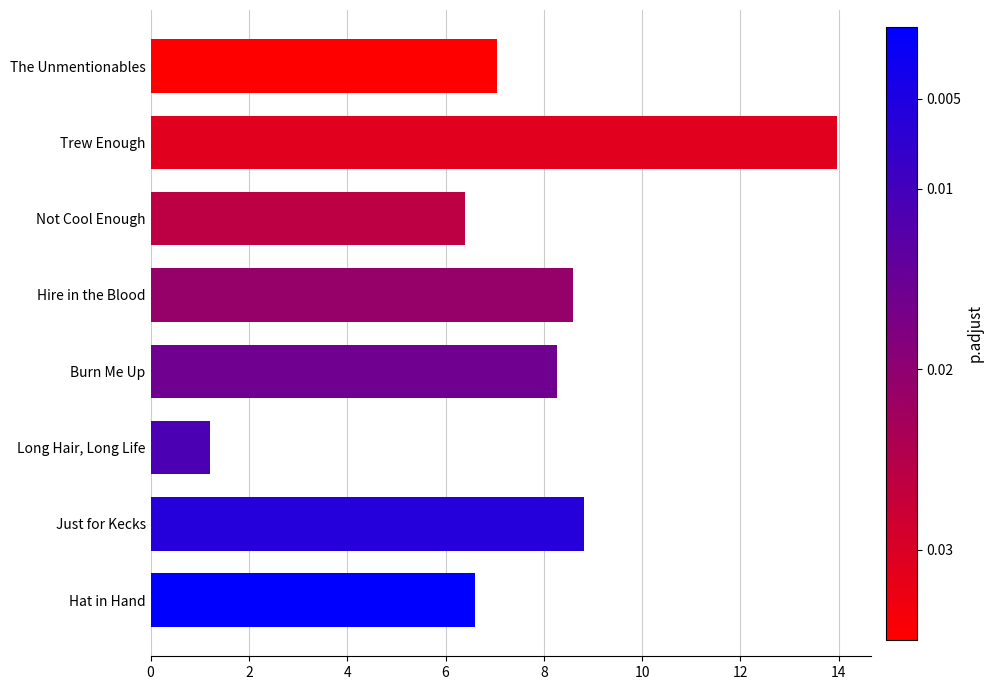

What is the average value?

7.6